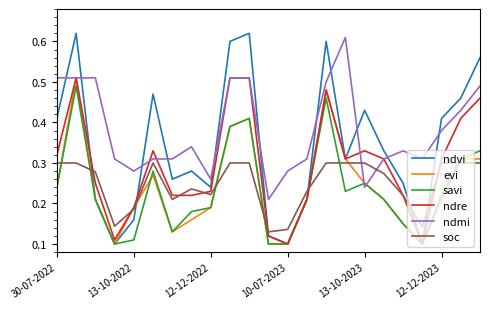

Which series ends up on top after the final intersection of soc and savi?

savi